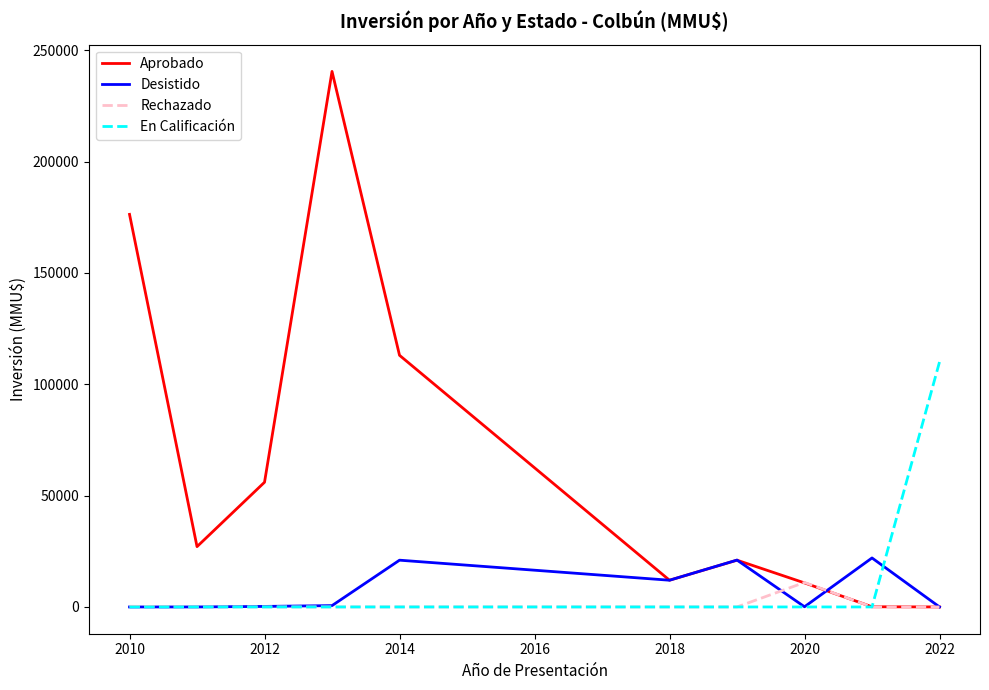

What is the maximum value for En Calificación?

110000